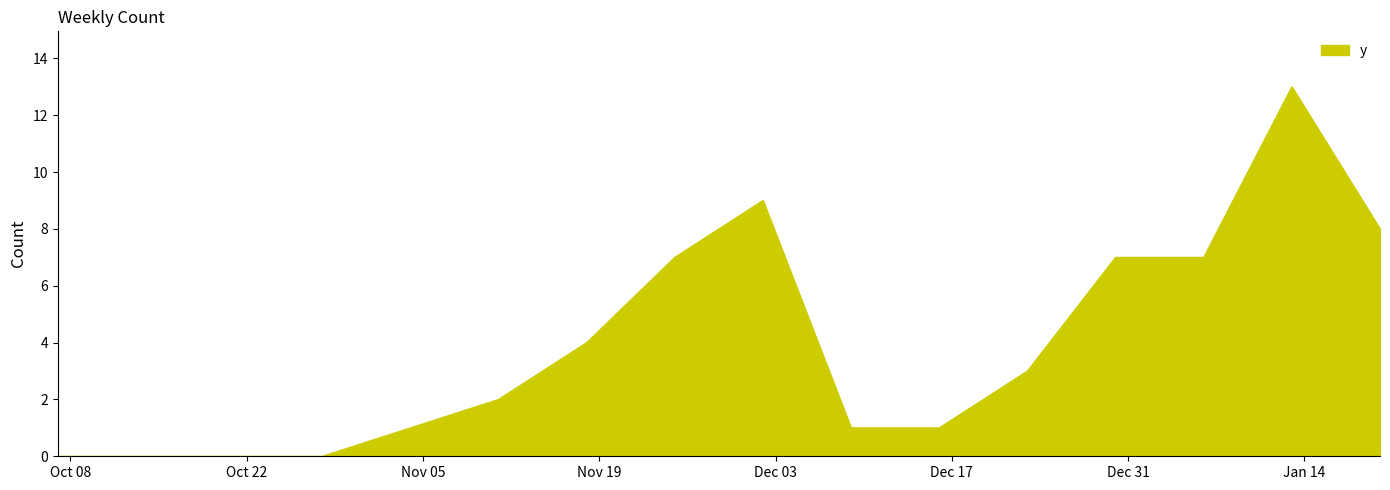

What is the maximum value shown in the chart?

13